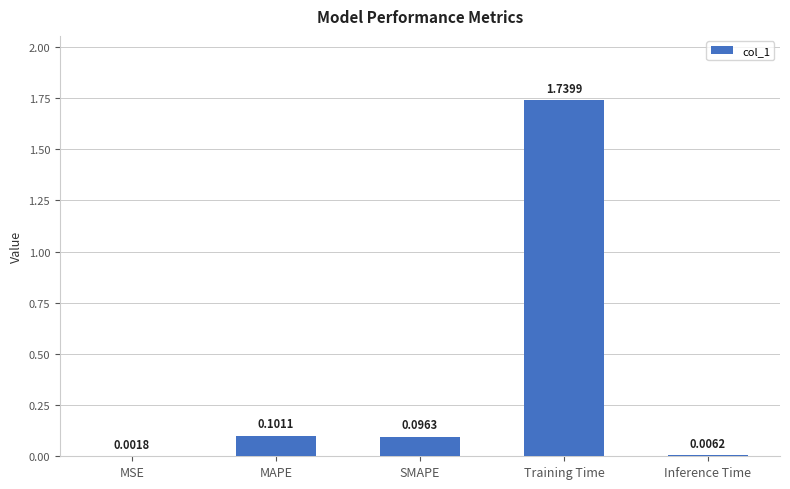

Between MAPE and Training Time, which is larger?

Training Time